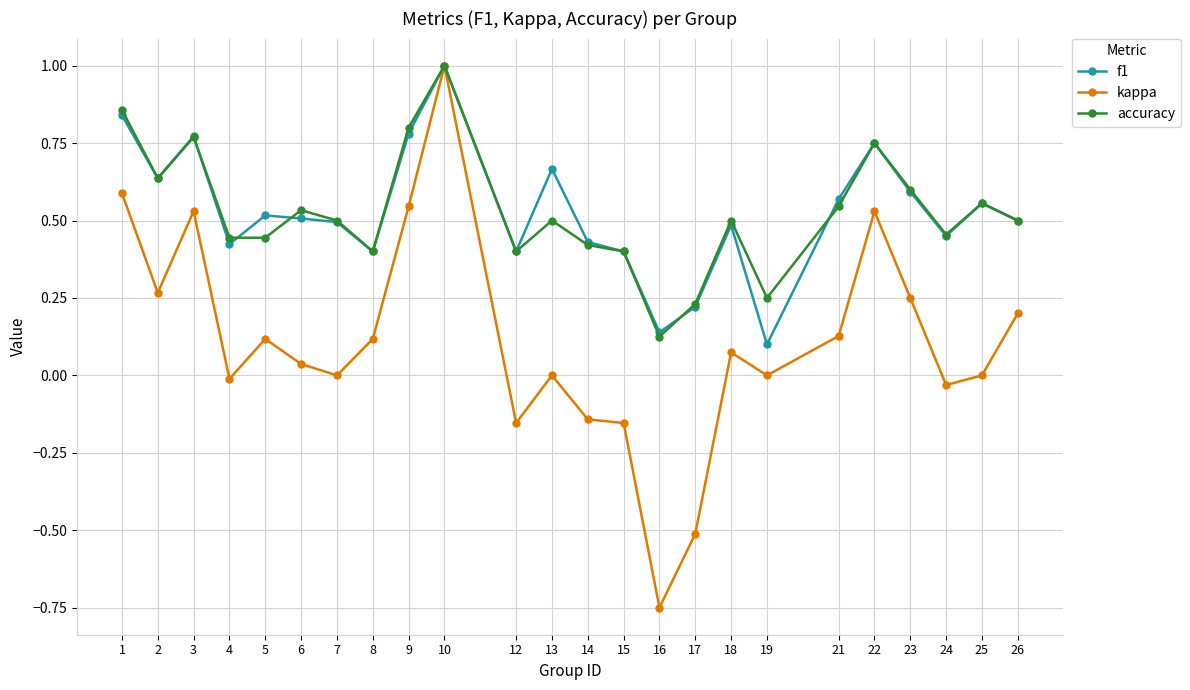

At which label does kappa first exceed 0?

1